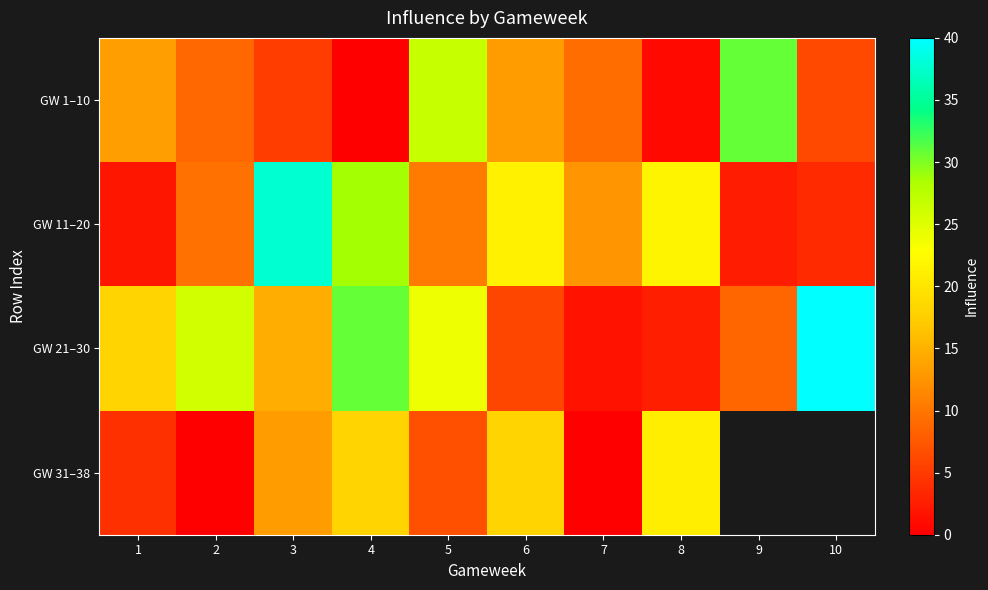

Rank the series by their maximum value, from highest to lowest.

GW 21–30, GW 11–20, GW 1–10, GW 31–38